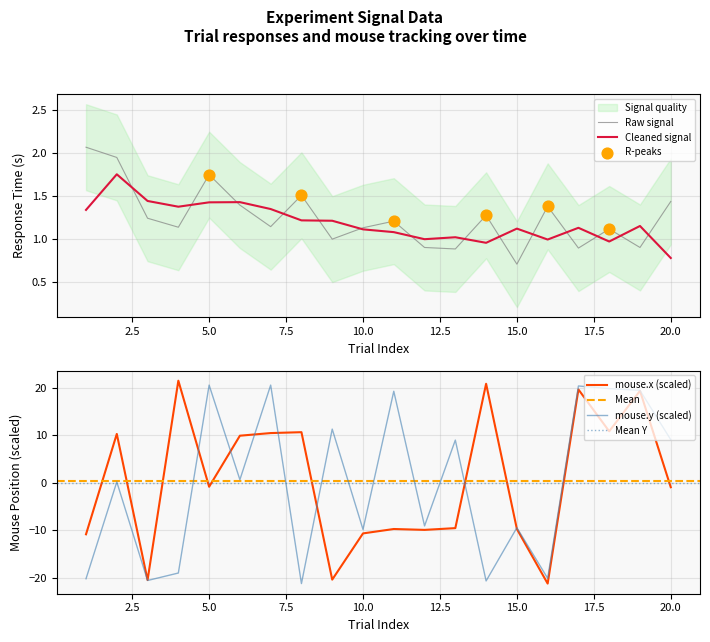

What is the total value across all series at 3?

-39.8